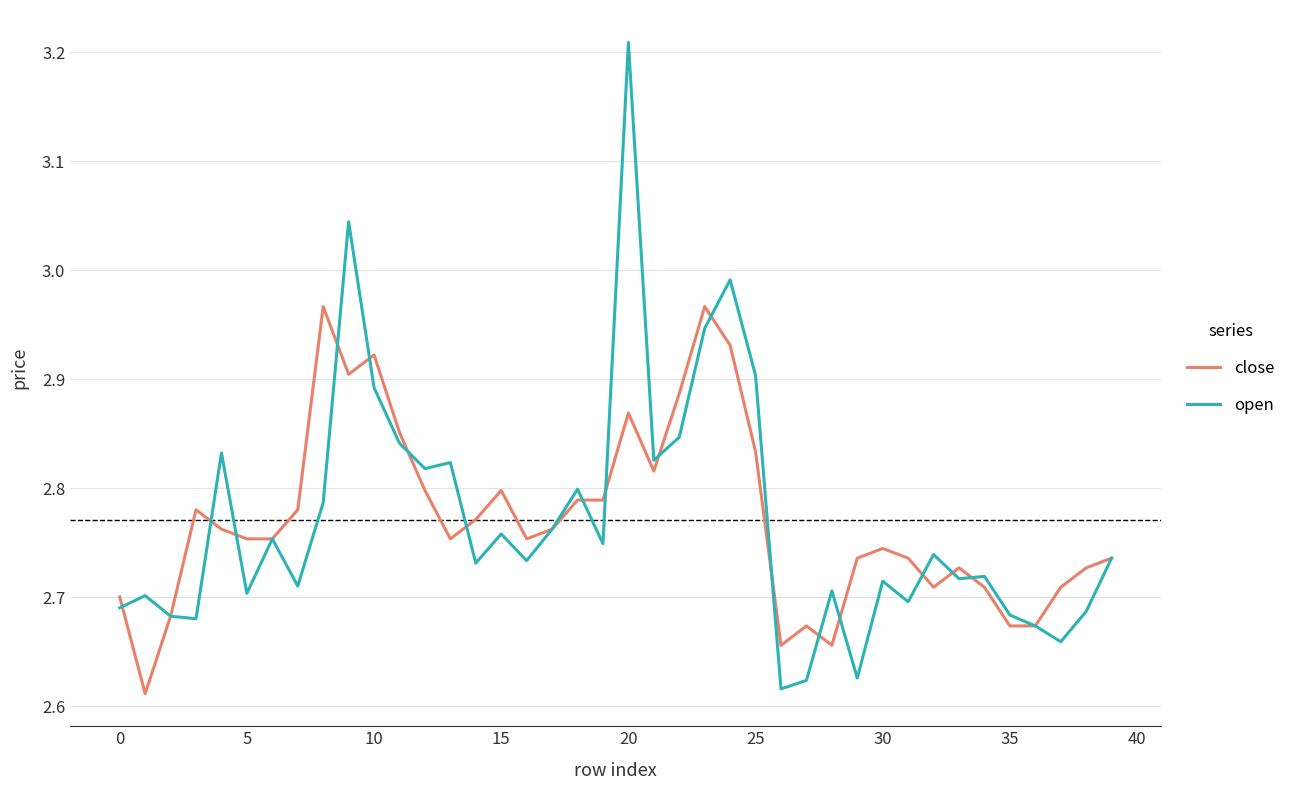

Which series has the largest range (max minus min)?

open